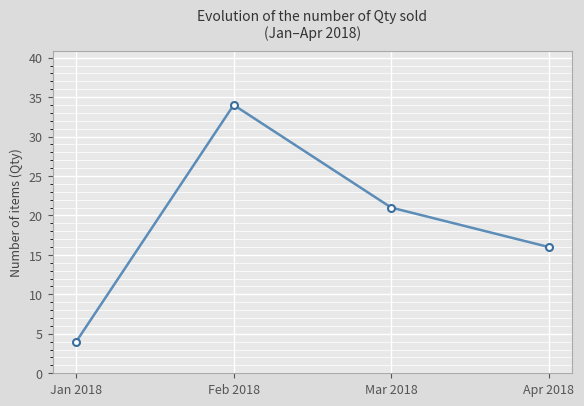

Where is the first local maximum?

Feb 2018